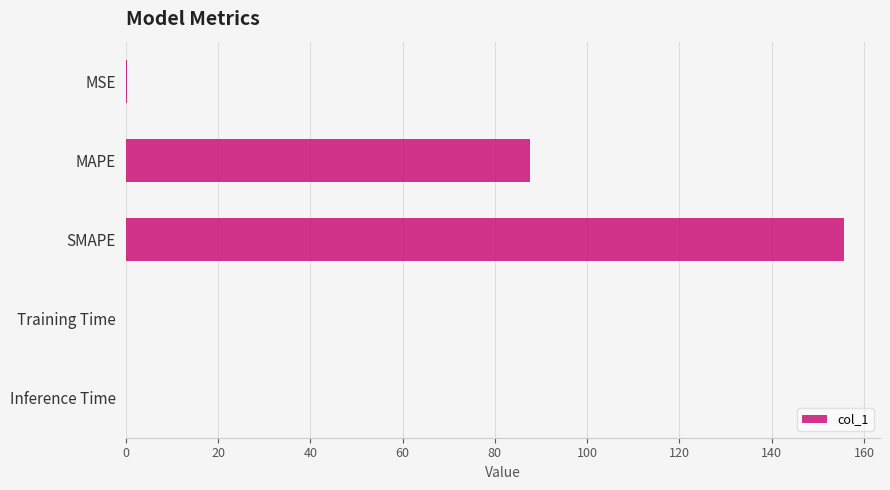

Which has a higher value, MSE or SMAPE?

SMAPE